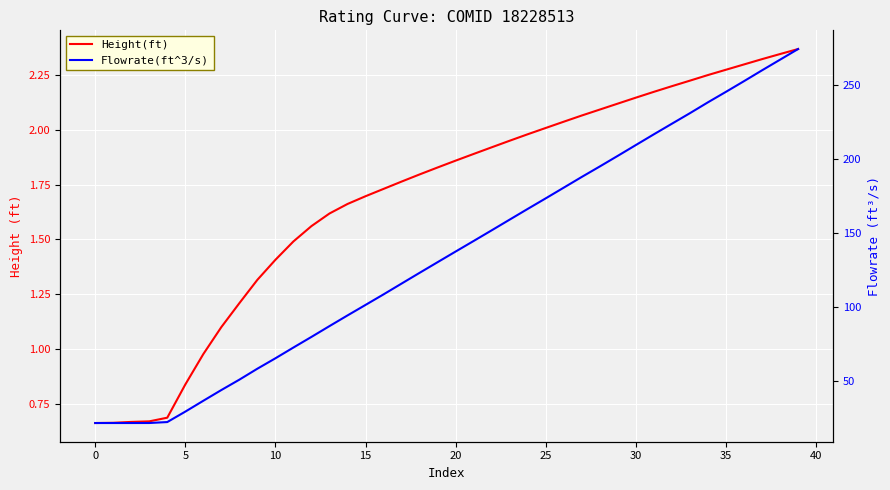

How many series are shown in this chart?

2